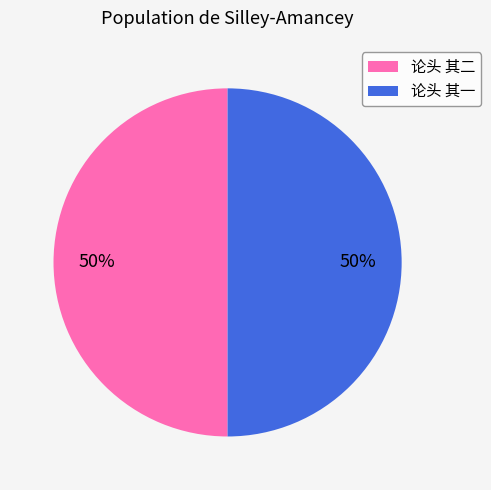

To the nearest percent, what is the average slice percentage?

50%